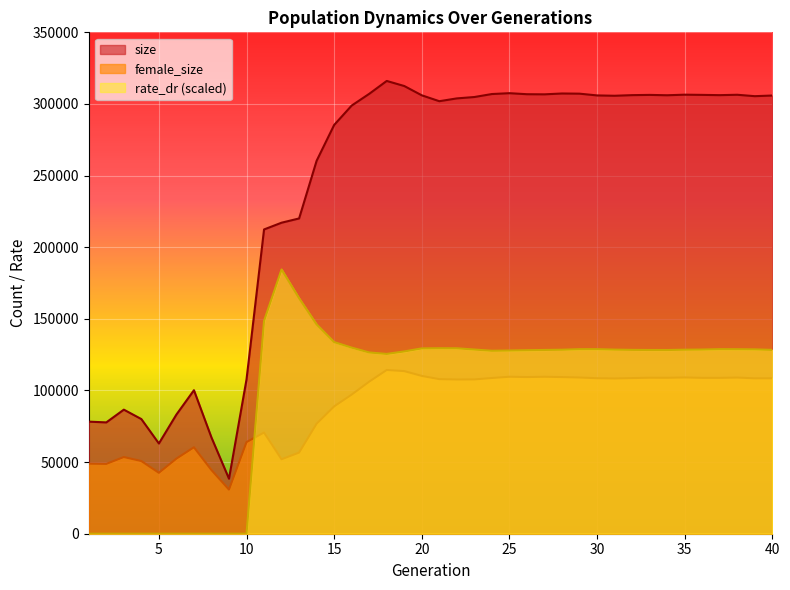

At which category is the sum across all series the highest?

18